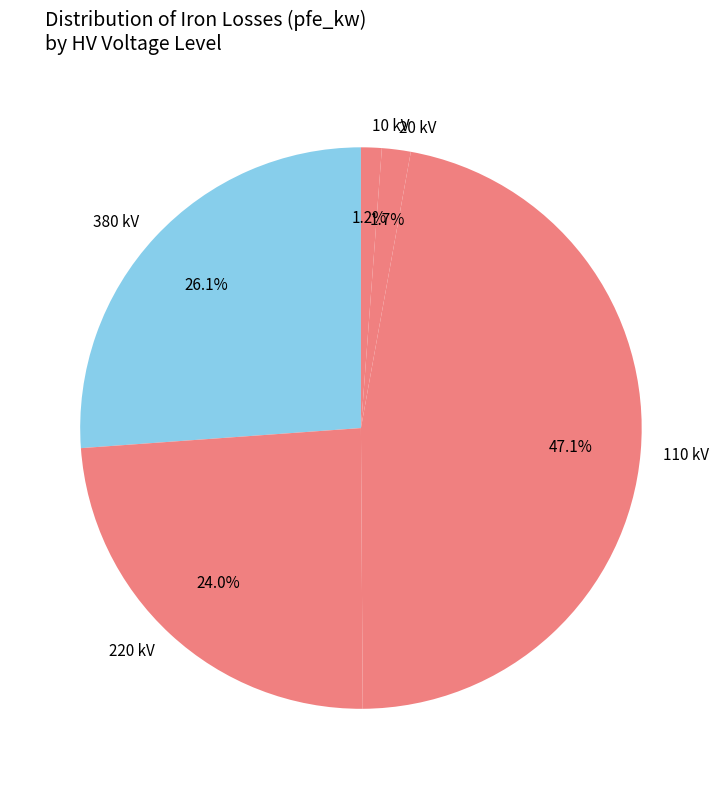

The 220 slice represents 60% of the pie. True or false?

False